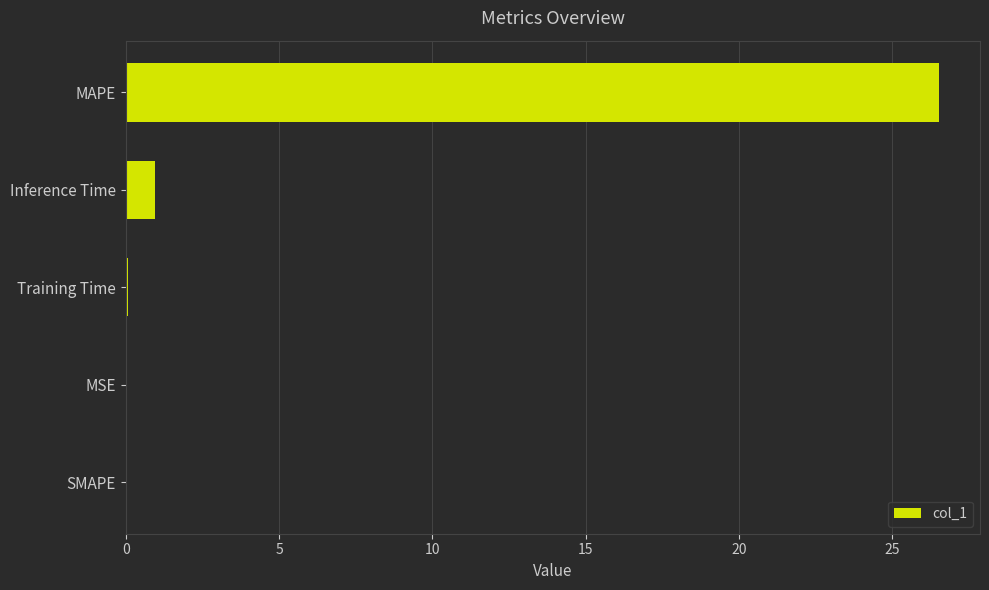

At which category does the chart reach its peak across all series?

MAPE